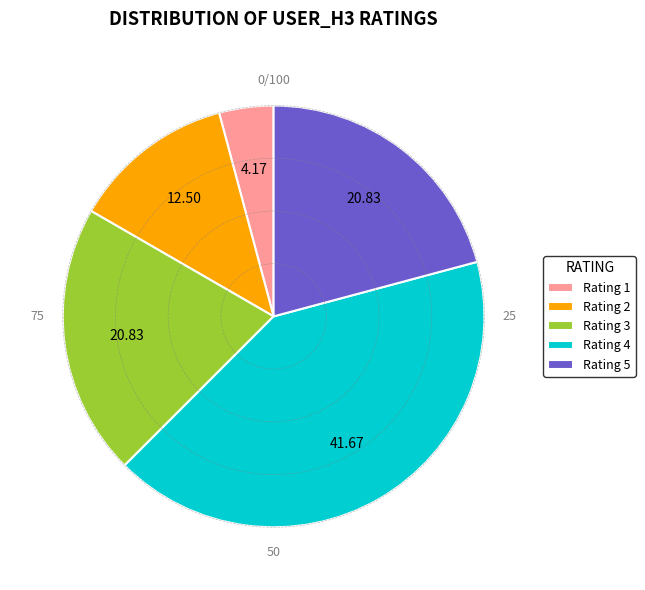

What is the smallest slice in the pie chart?

Rating 1